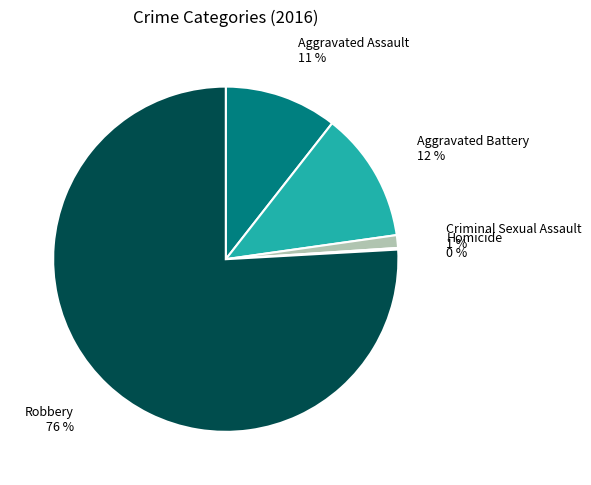

To the nearest percent, what is the average slice percentage?

20%